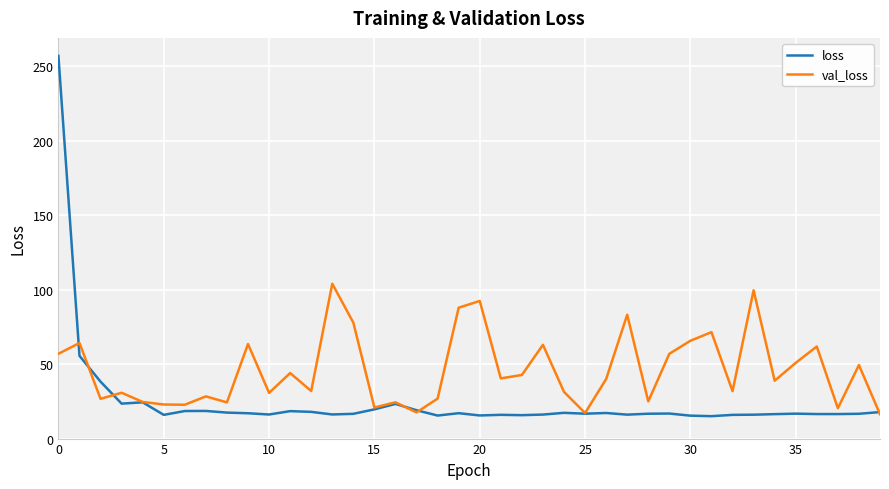

Which series has the largest total across all categories?

val_loss